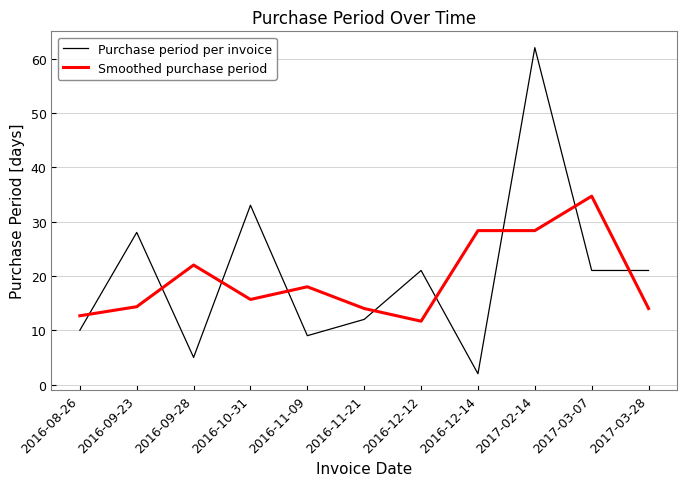

How many series are shown in this chart?

2